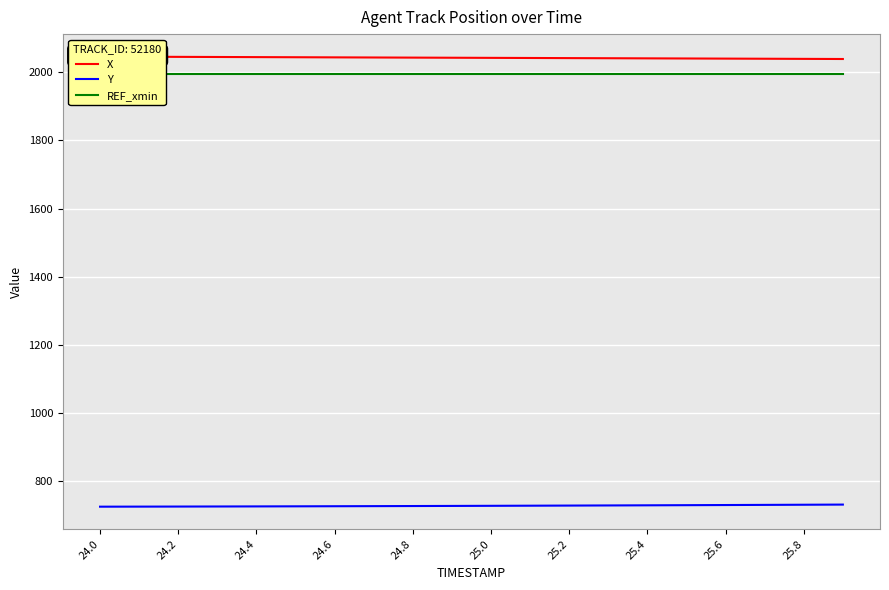

Which category has the highest value across all series?

24.0